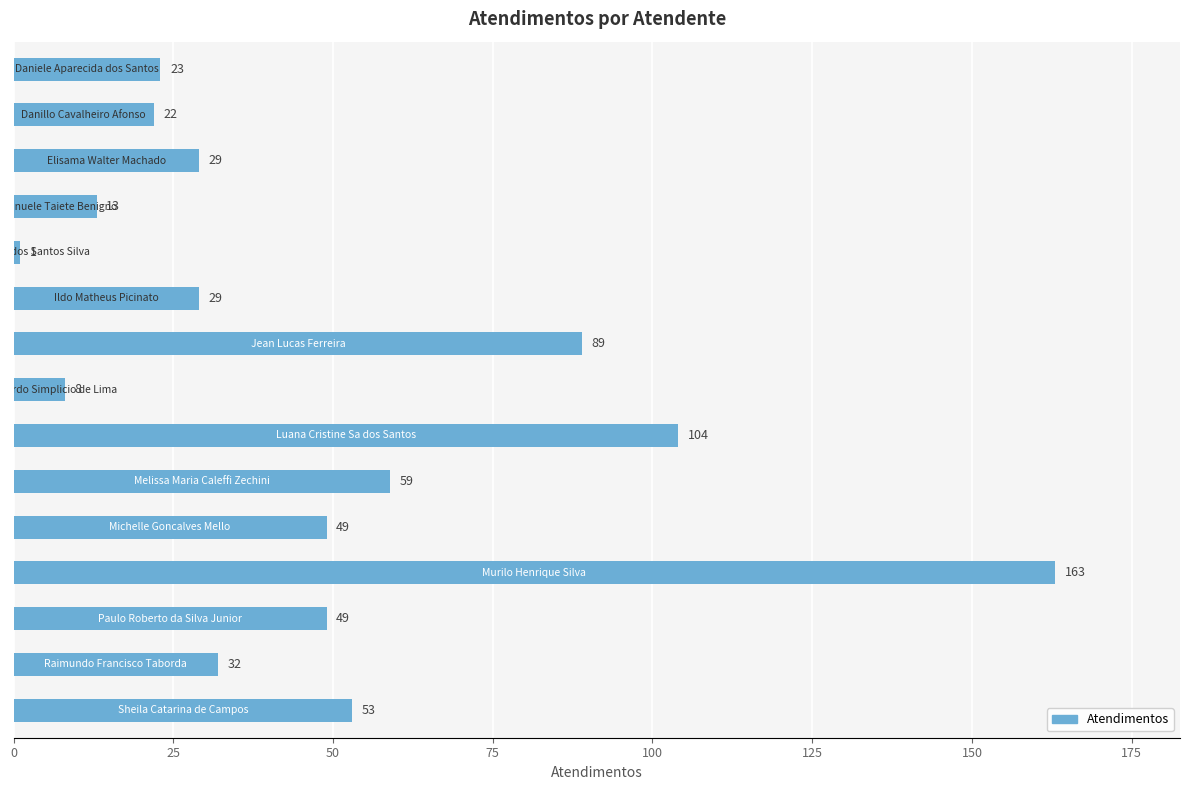

What is the greatest value displayed?

163